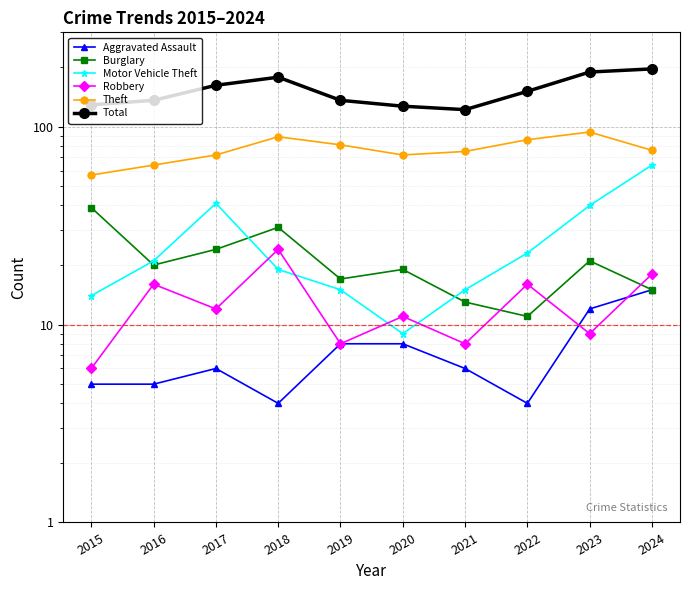

What are all the series names shown in the legend?

Aggravated Assault, Burglary, Motor Vehicle Theft, Robbery, Theft, Total